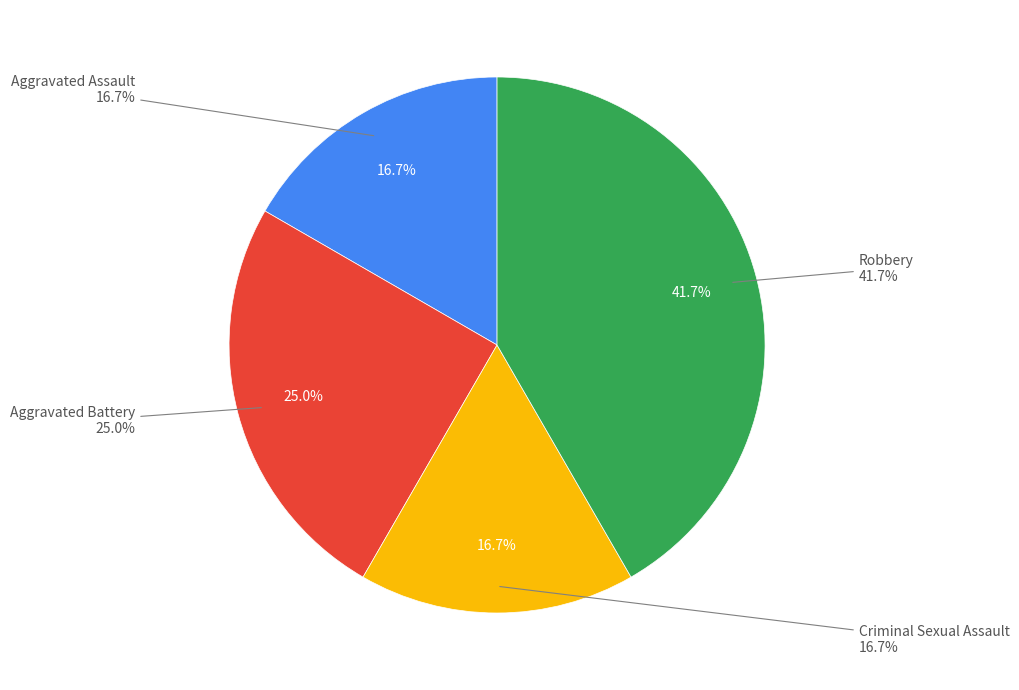

Does Criminal Sexual Assault represent more than half of the total?

No